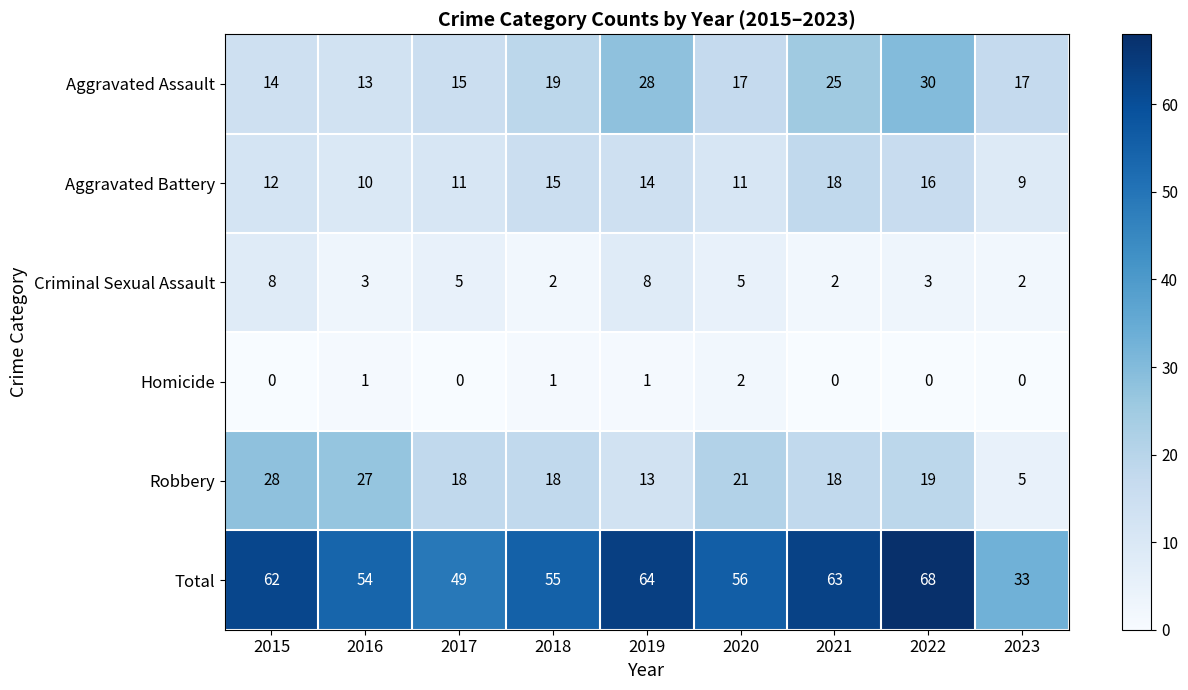

At which category is the sum across all series the highest?

2022